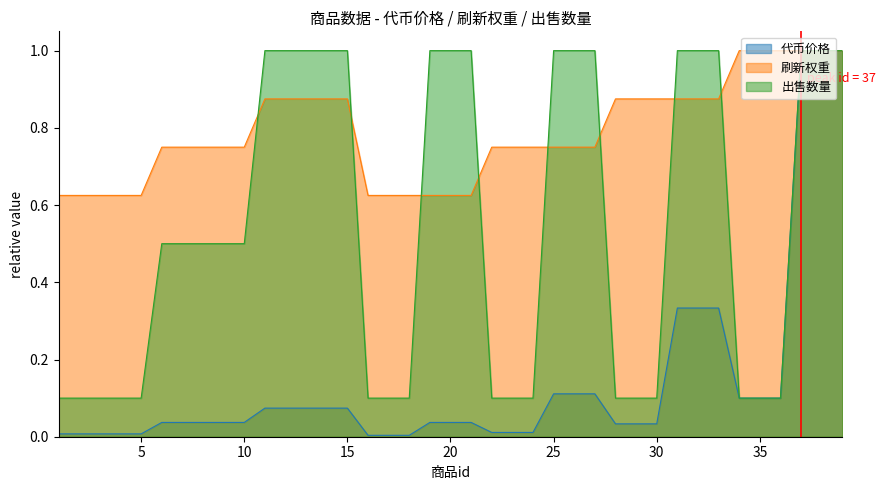

What is the sum of all 代币价格 values?

5.5